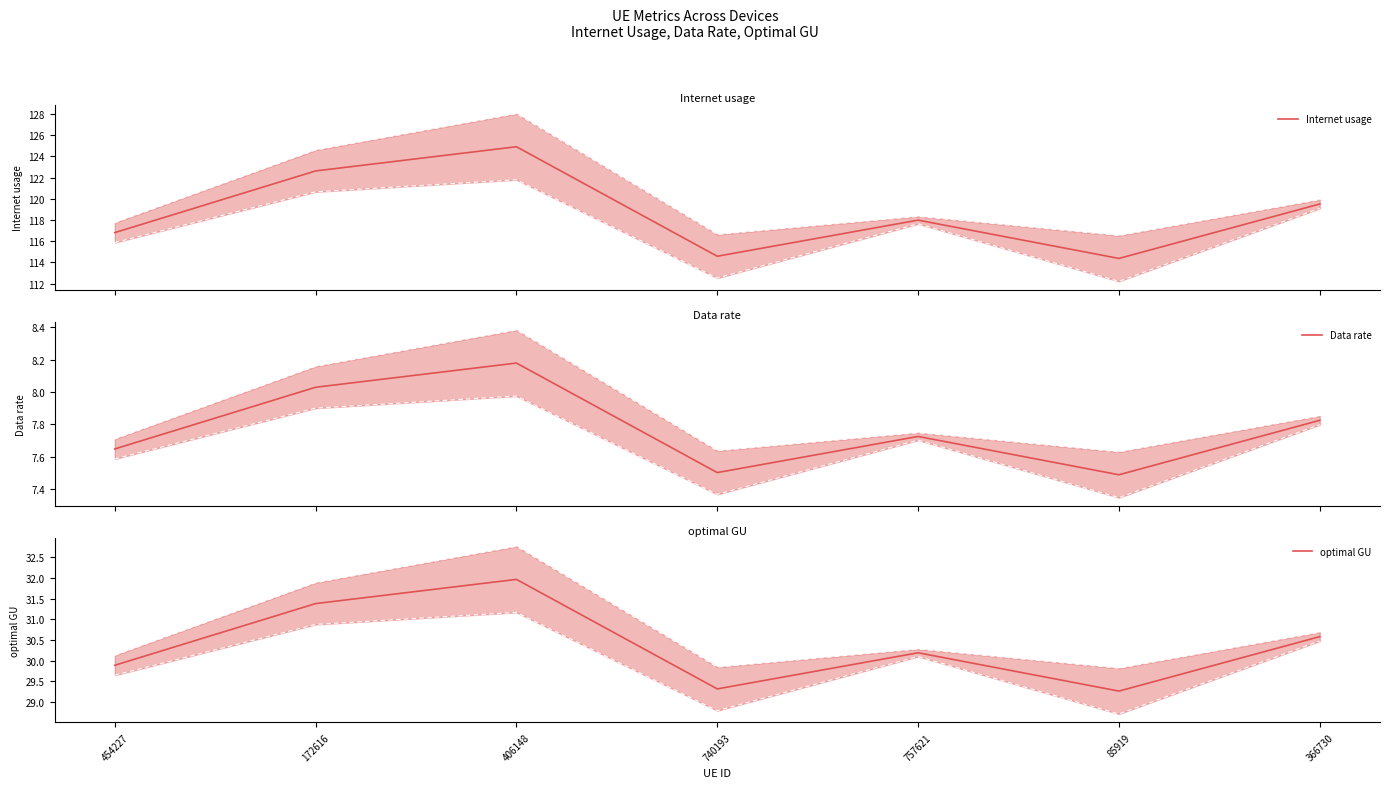

List the series in order of their overall mean, lowest first.

Data rate, optimal GU, Internet usage